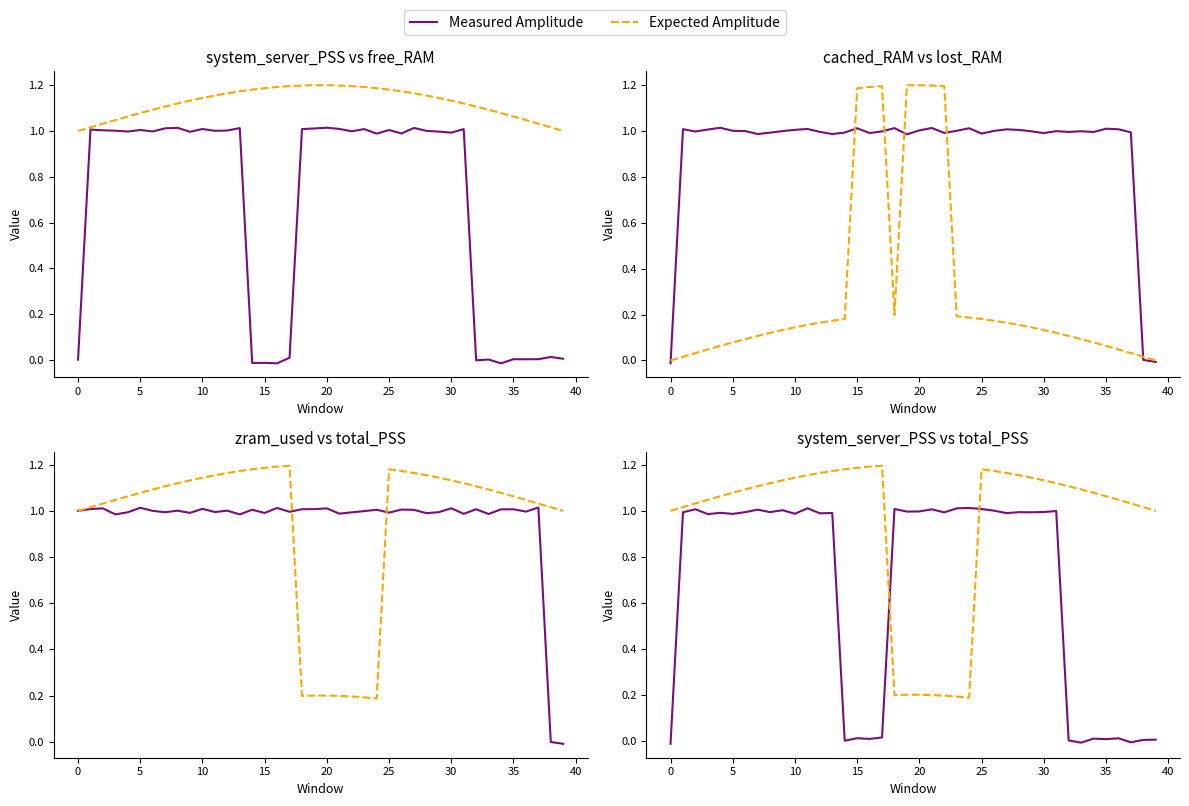

What are all the series names shown in the legend?

Measured Amplitude, Expected Amplitude